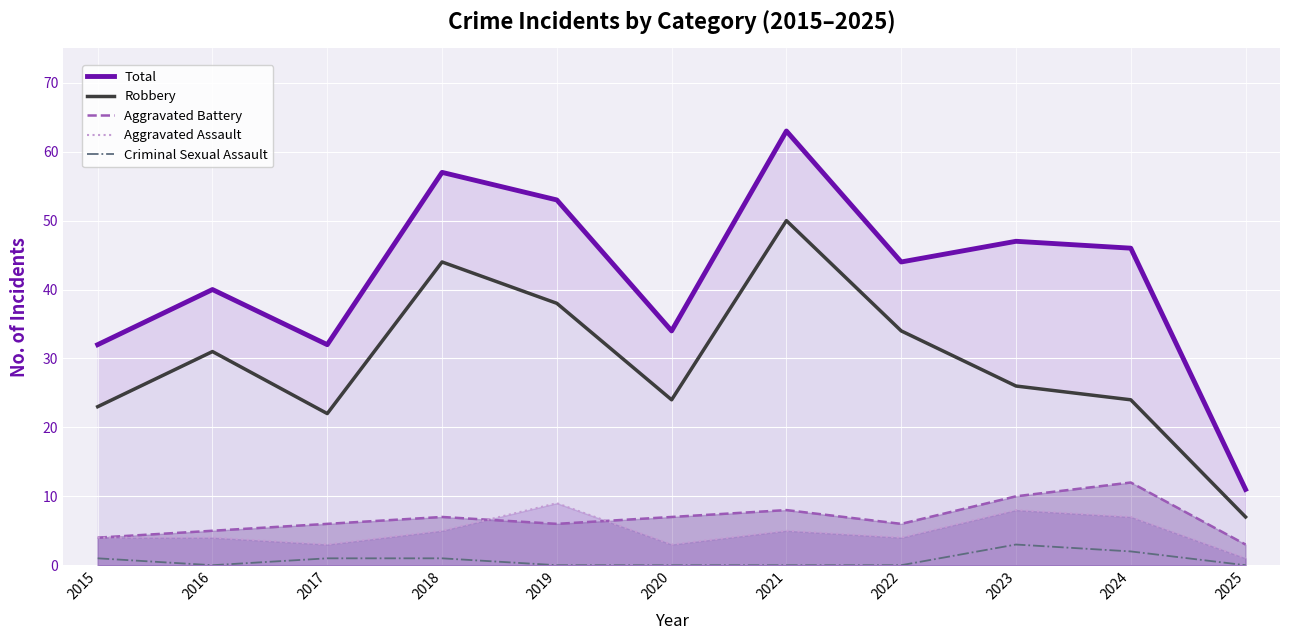

What is the minimum value for Aggravated Assault?

1